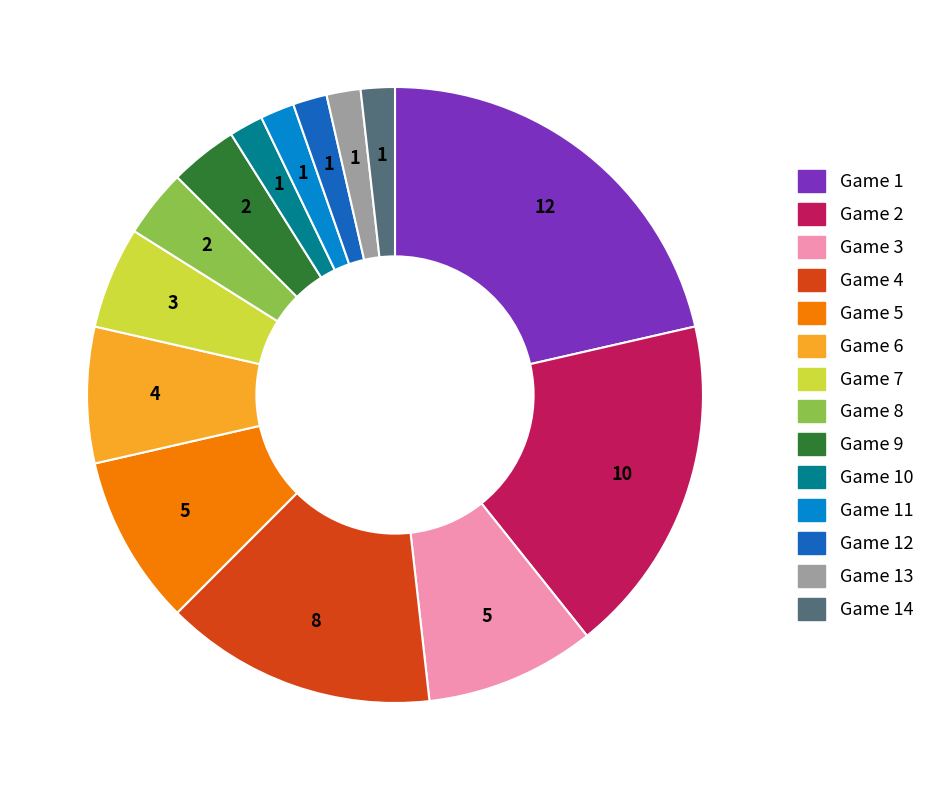

Does any single category account for the majority?

No